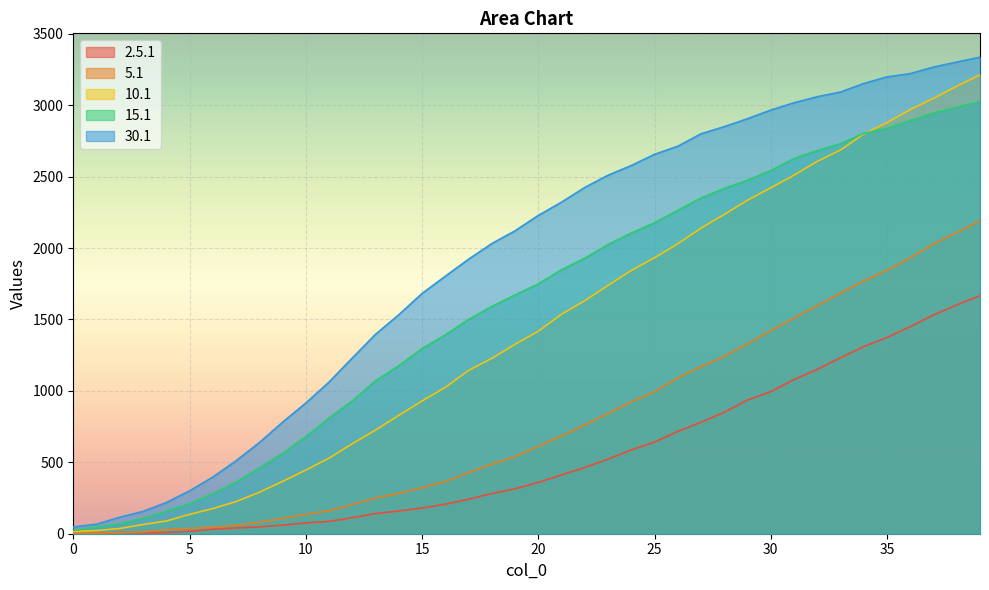

Which series has the largest total across all categories?

30.1